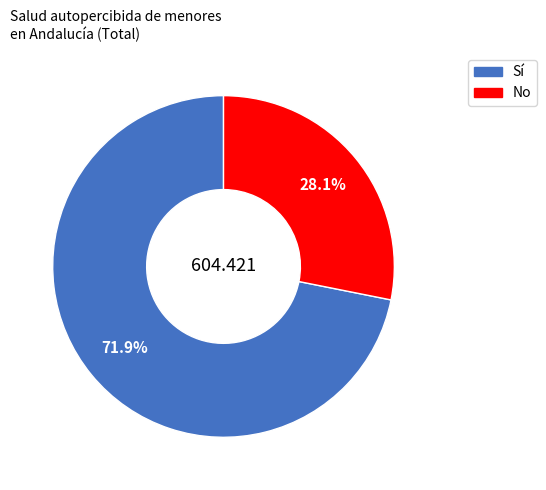

How many segments does this pie chart have?

2